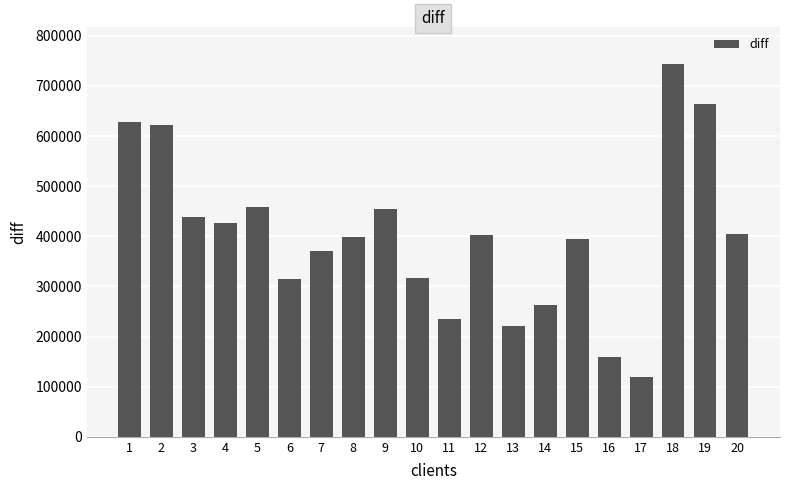

What is the greatest value displayed?

743220